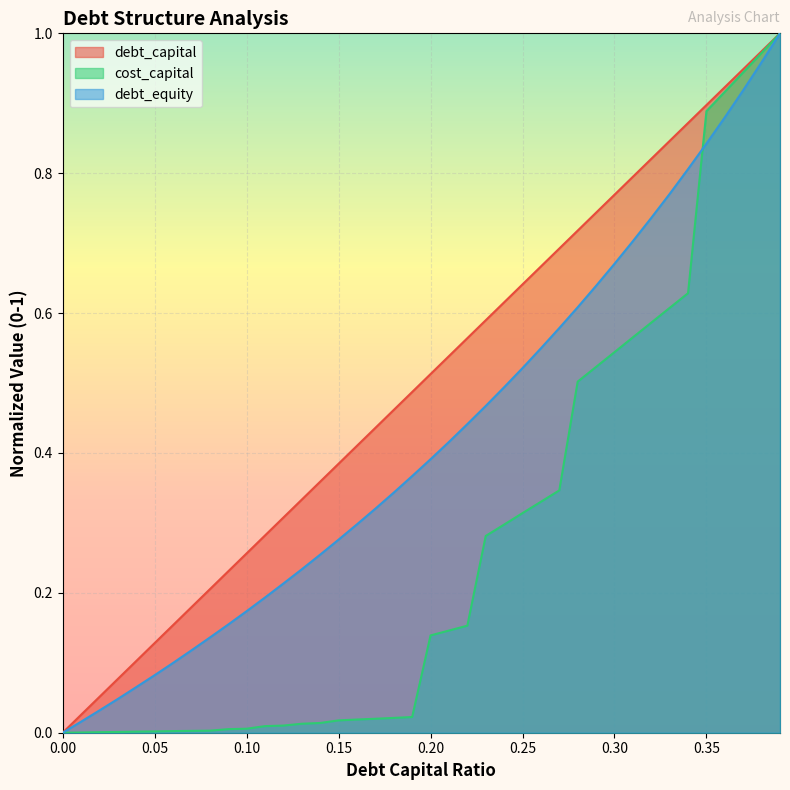

Between which two adjacent categories do debt_equity and cost_capital first intersect?

0.34 and 0.35